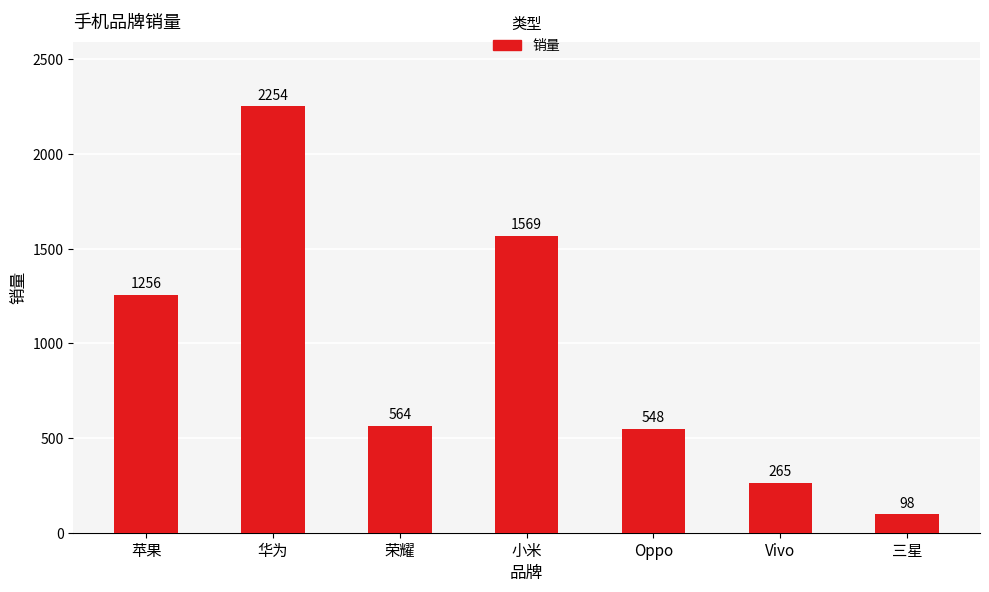

What is the value of the 4th bar from the left?

1569